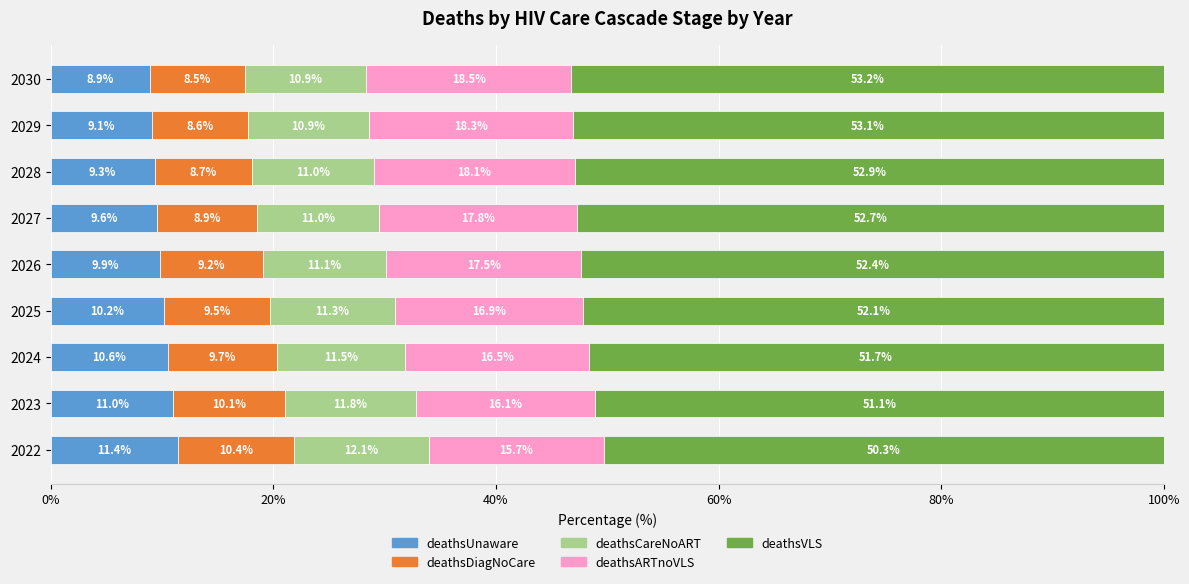

True or false: deathsUnaware has a value of 4.2 at 2022.

False